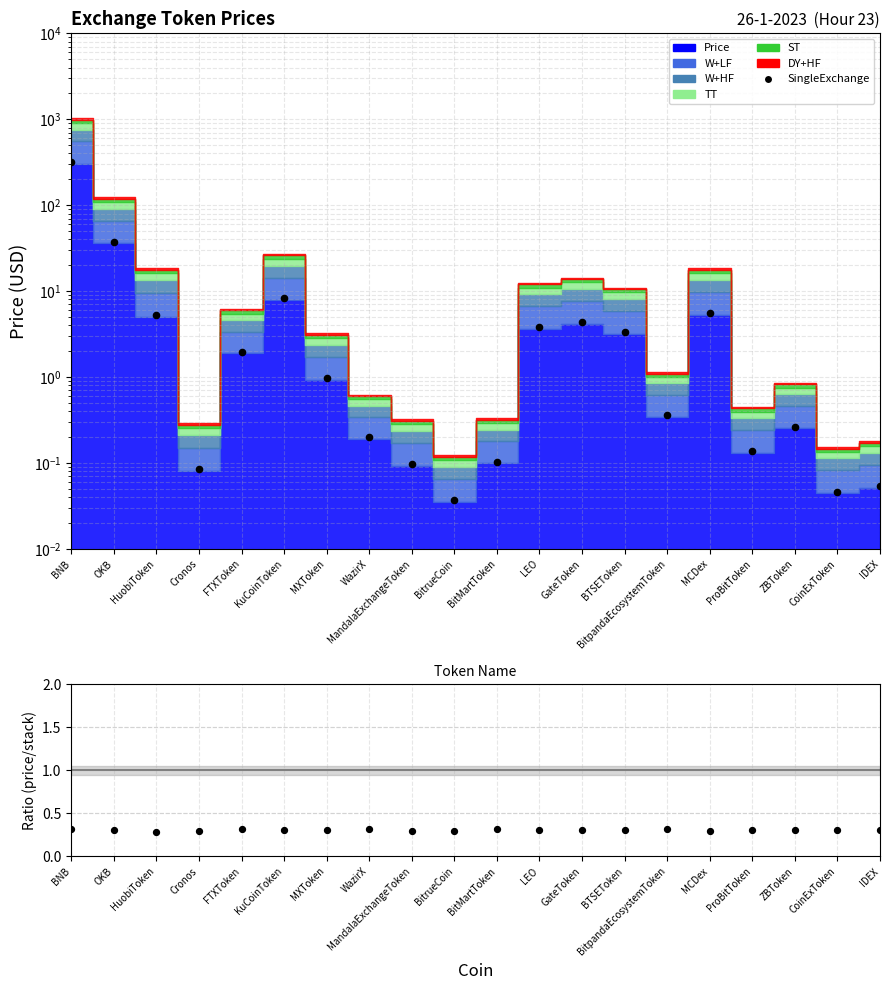

At which category is the sum across all series the highest?

BNB